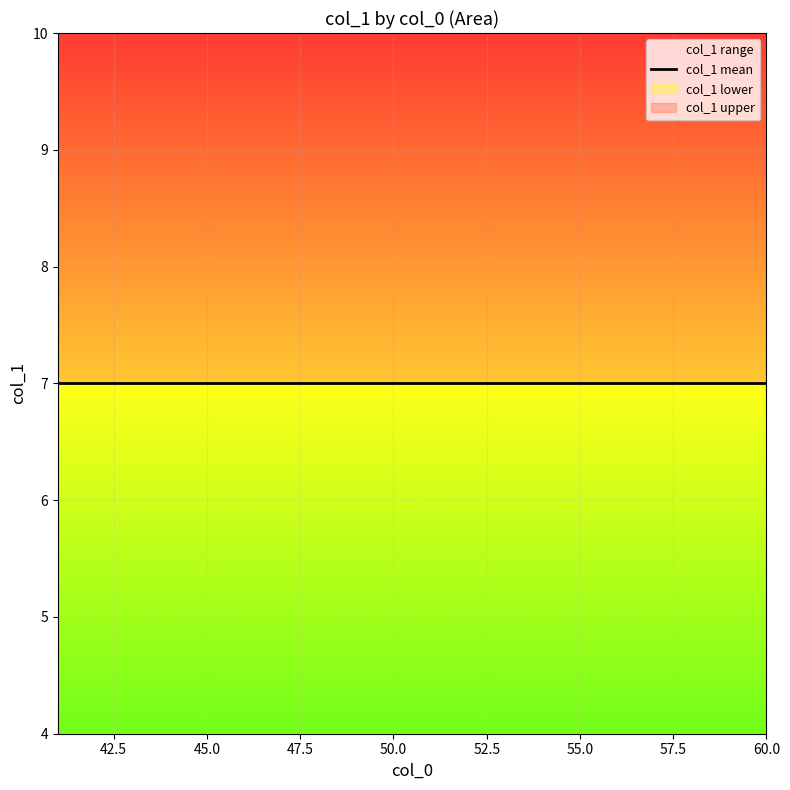

Rank the categories by value from lowest to highest.

41, 48, 55, 42, 49, 56, 43, 50, 57, 44, 51, 58, 45, 52, 59, 46, 53, 60, 47, 54